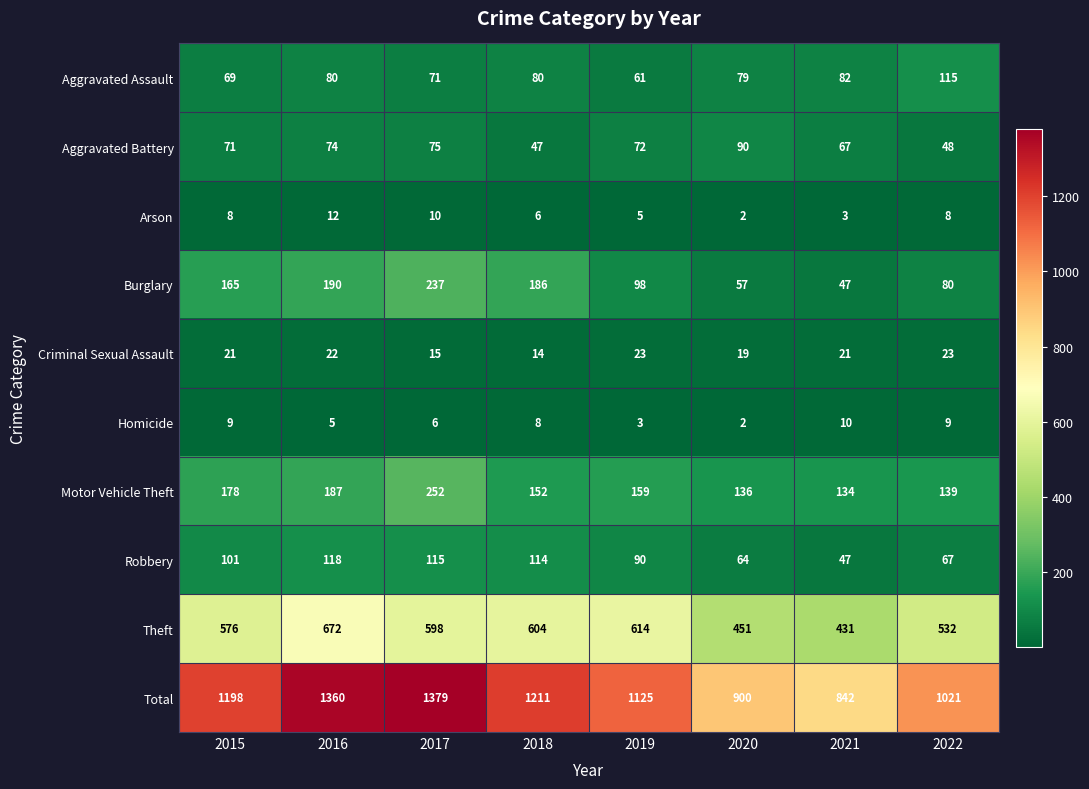

At which label is Total closest to 1110?

2019